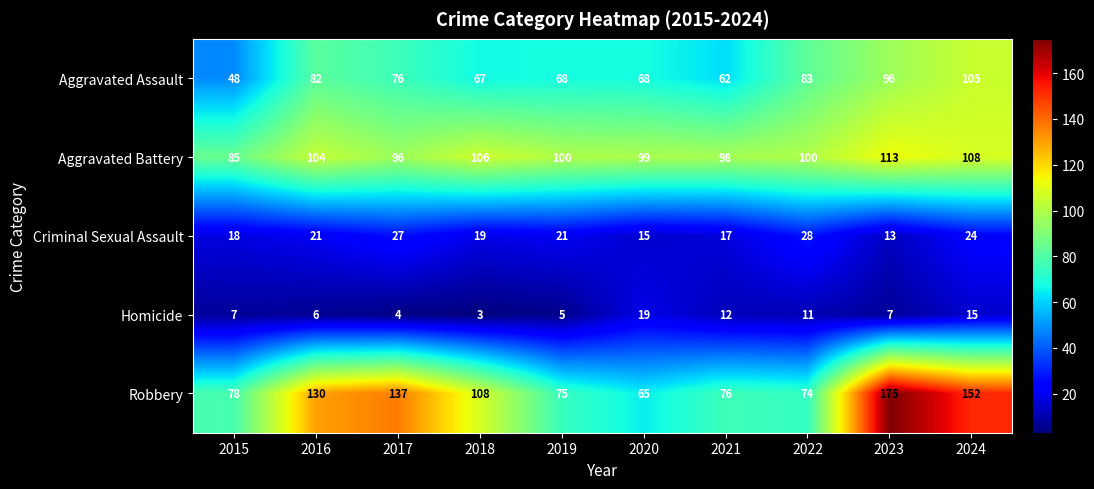

How many categories are shown in the chart?

10